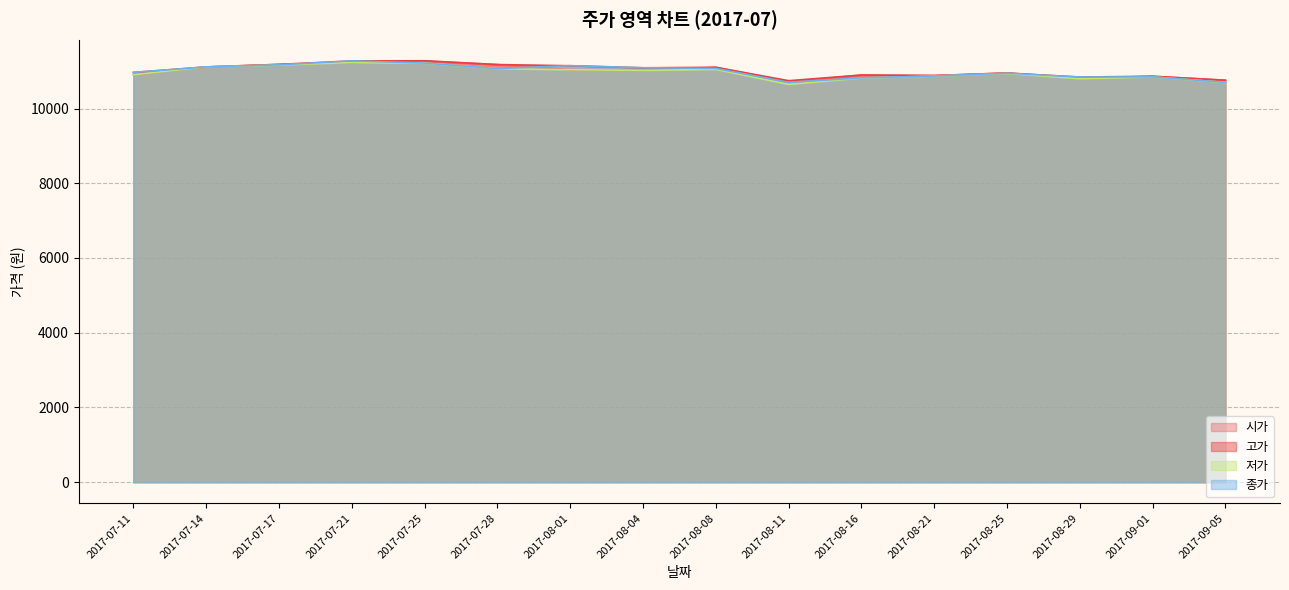

Which has a higher value, 2017-07-17 or 2017-07-21?

2017-07-21